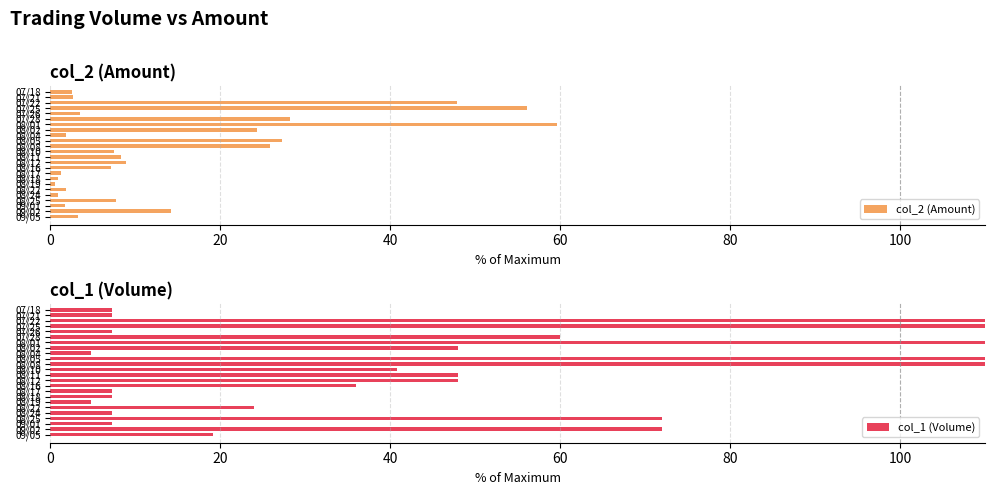

What is the maximum value for col_2 (Amount)?

59.6